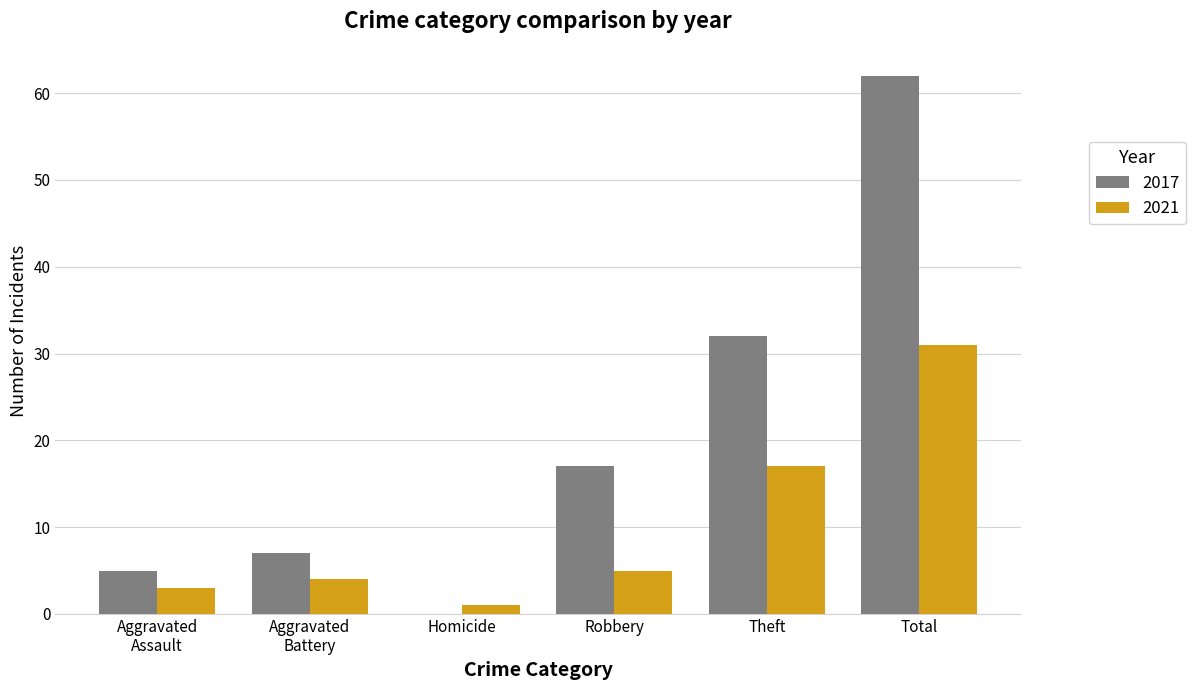

How many groups of bars are there?

6